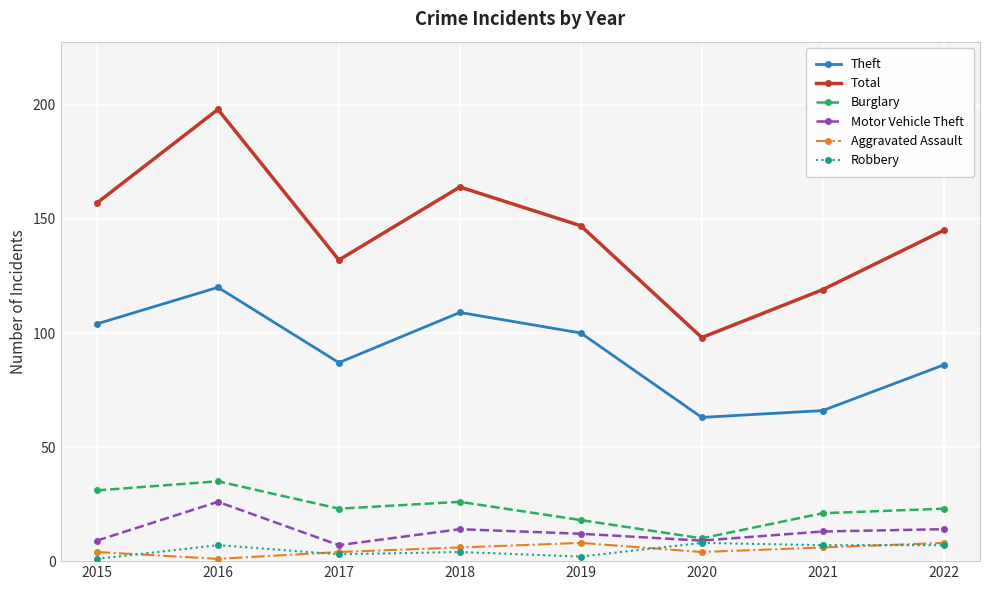

At 2018, list the series in order from smallest to largest.

Robbery, Aggravated Assault, Motor Vehicle Theft, Burglary, Theft, Total